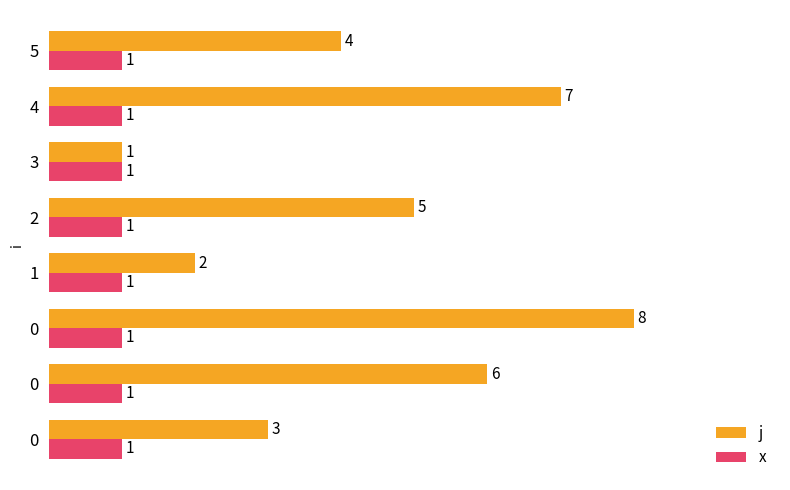

How many values in the j series are below 5?

4